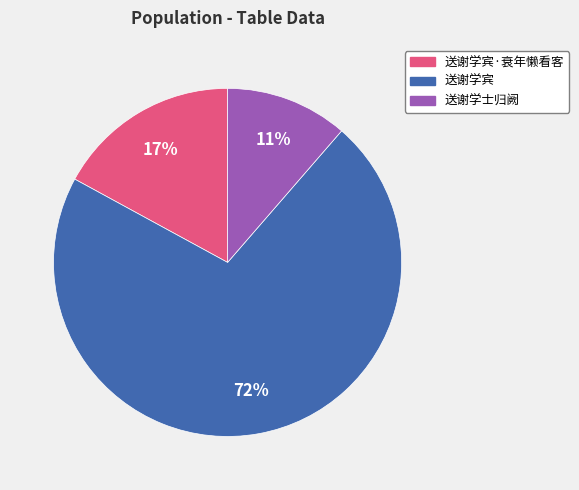

To the nearest percent, what is the average slice percentage?

33%